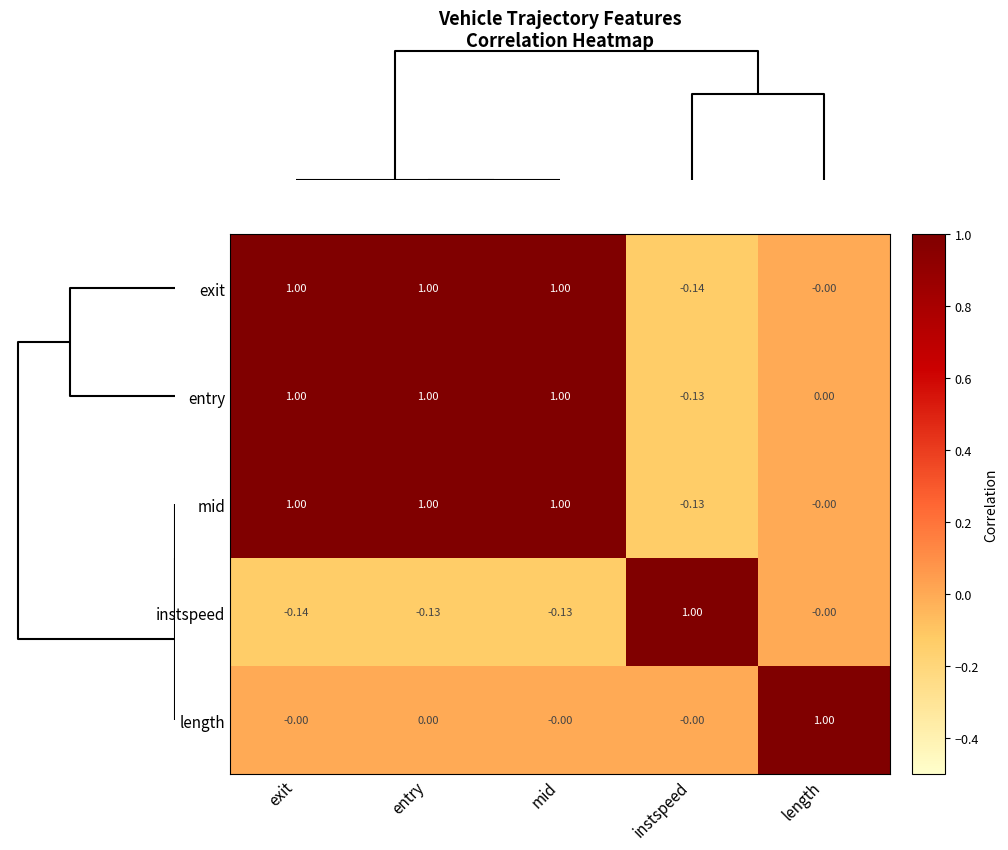

At how many categories does at least one series exceed 0?

5